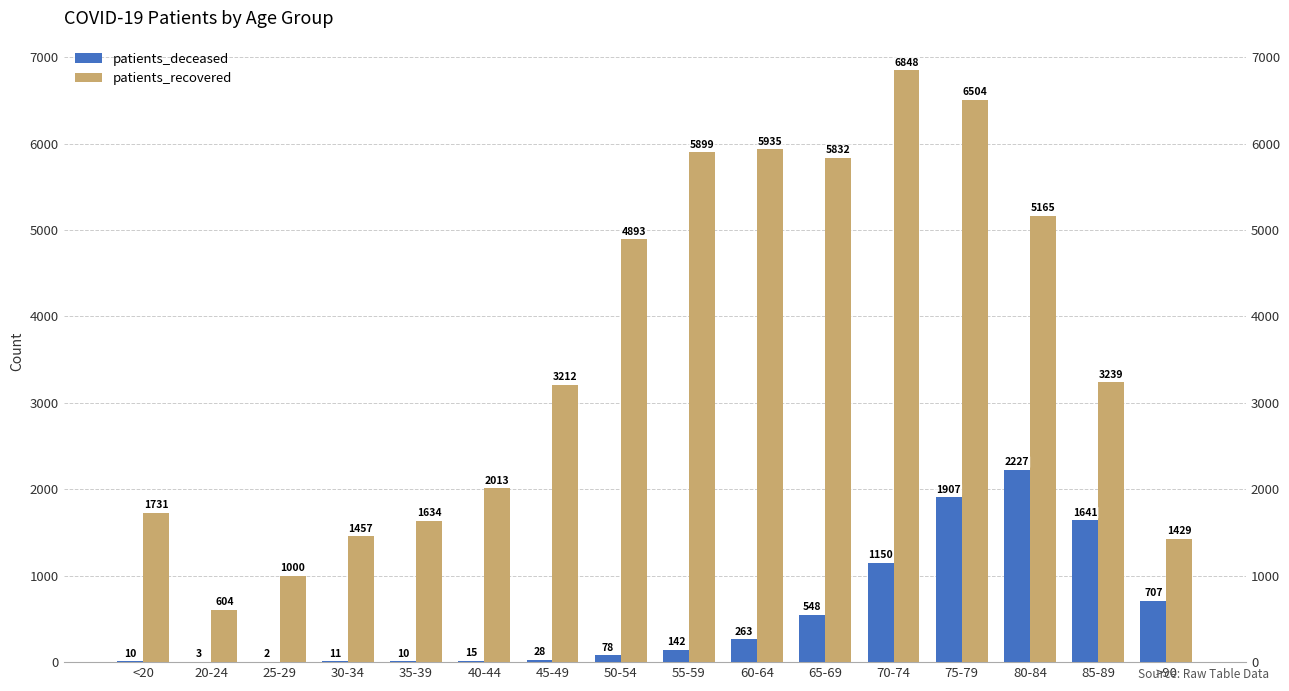

What is the maximum value shown in the chart?

6848